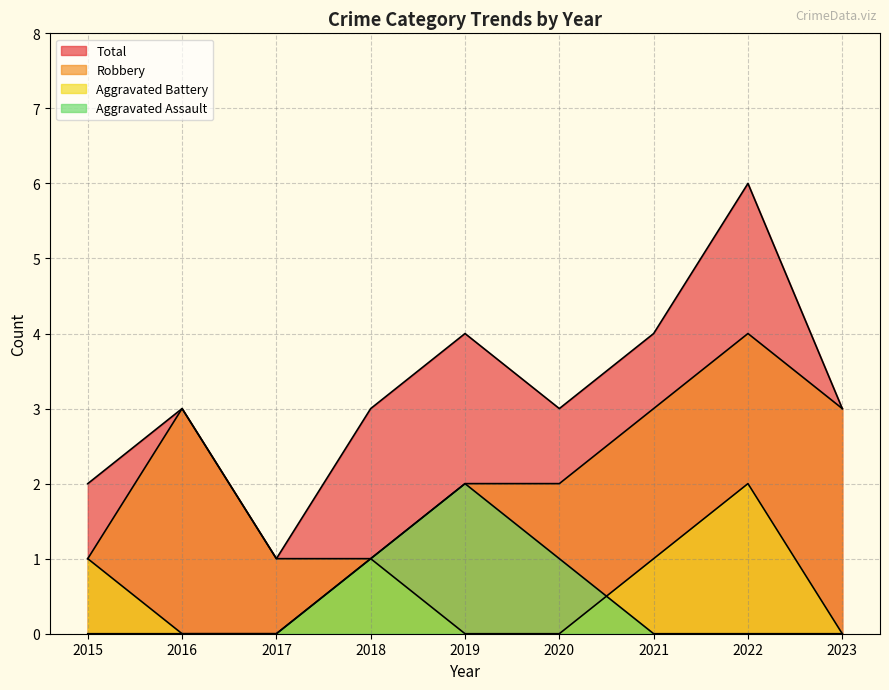

True or false: Aggravated Battery and Robbery intersect in this chart.

False